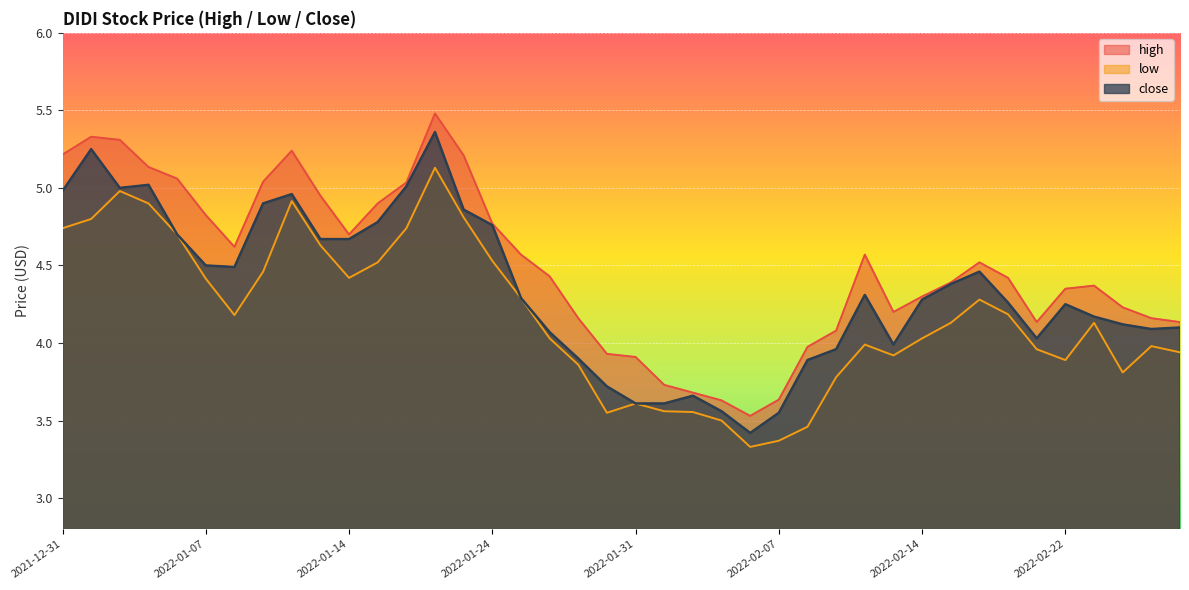

What position from the right is 2022-02-17?

7